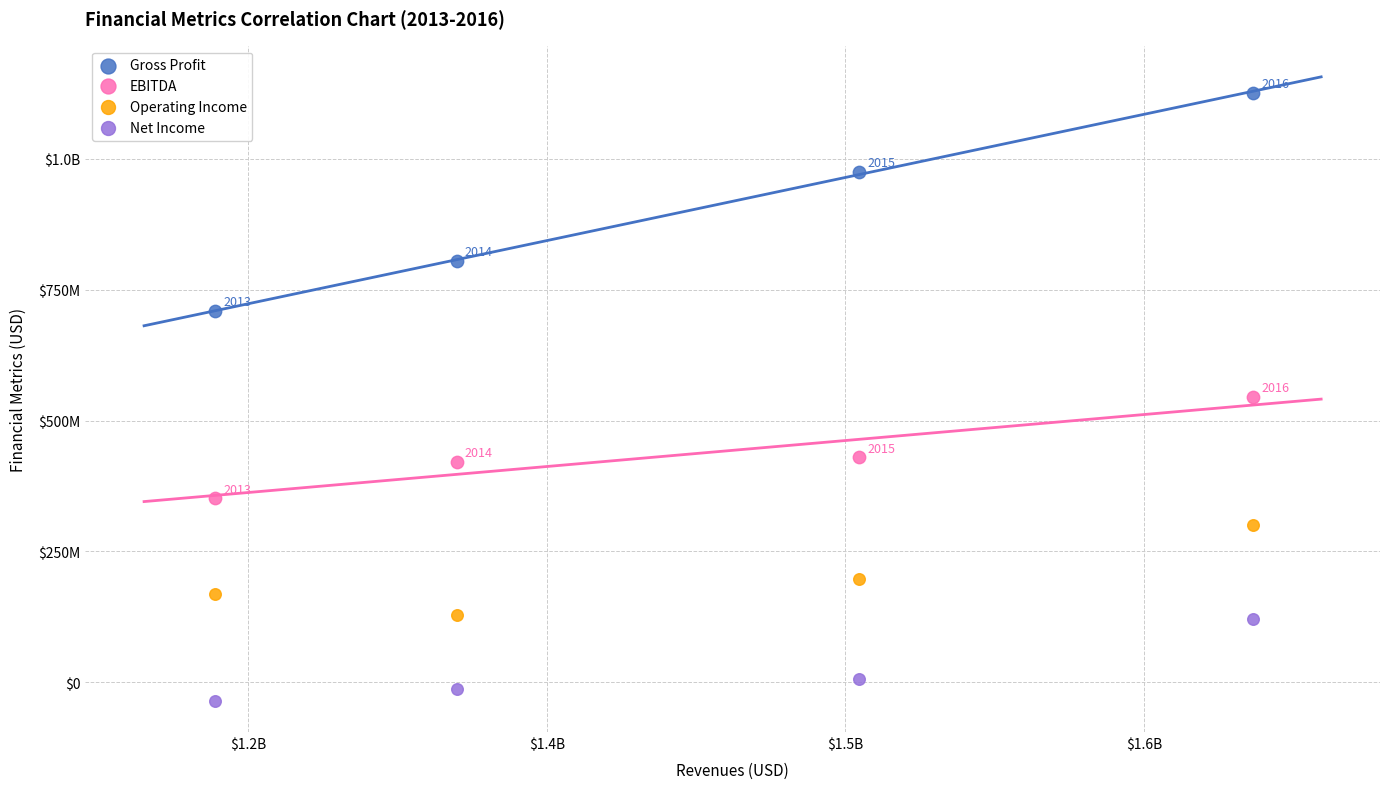

What are all the series names shown in the legend?

Gross Profit, EBITDA, Operating Income, Net Income